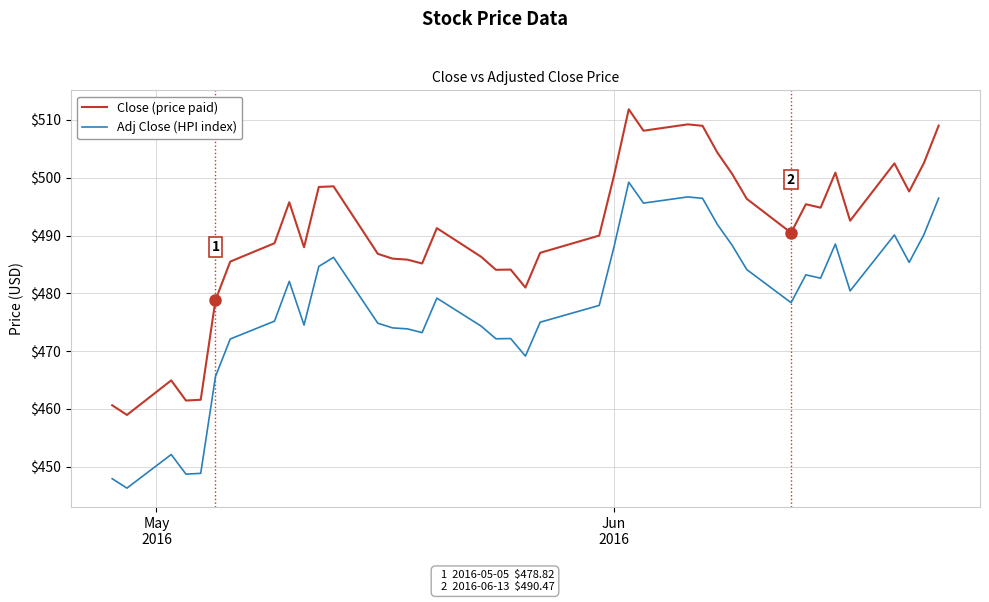

Which series has the largest total across all categories?

Close (price paid)